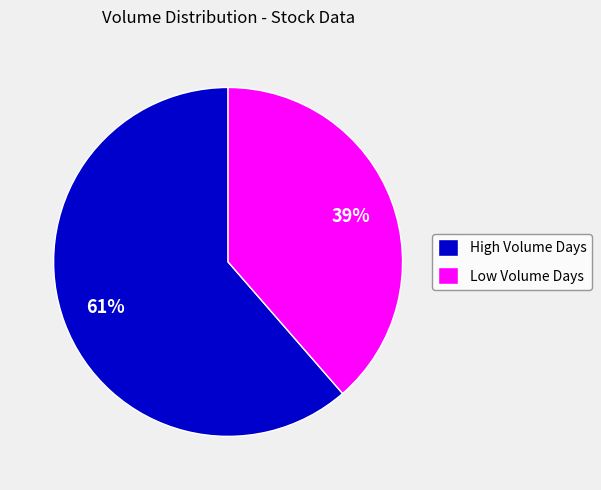

Is the sum of Low Volume Days and High Volume Days greater than half?

Yes